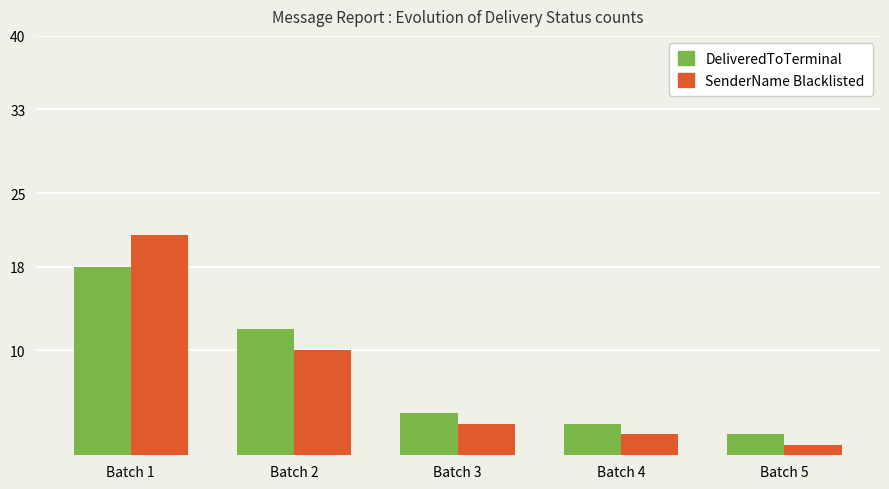

How many values in the DeliveredToTerminal series are below 4?

2